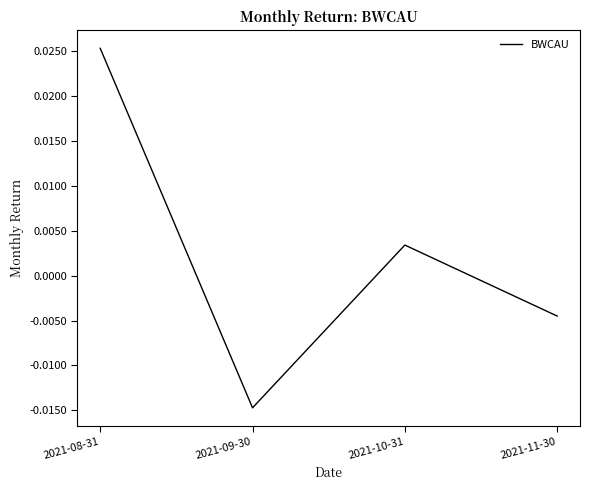

Which category has the highest value across all series?

2021-08-31